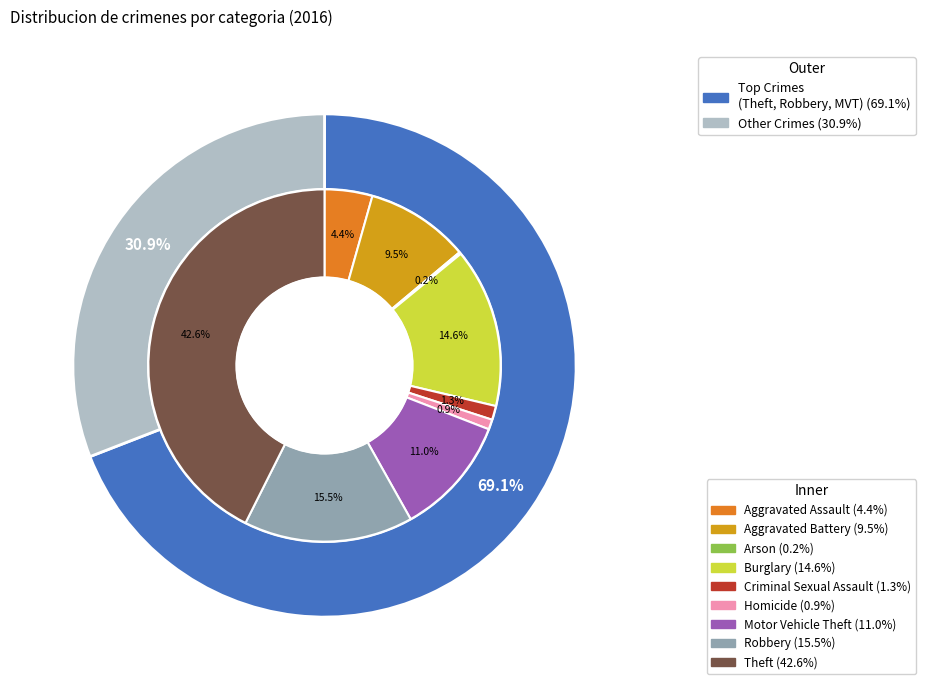

To the nearest percent, what is the difference between the 3 and 8 slice percentages?

28%